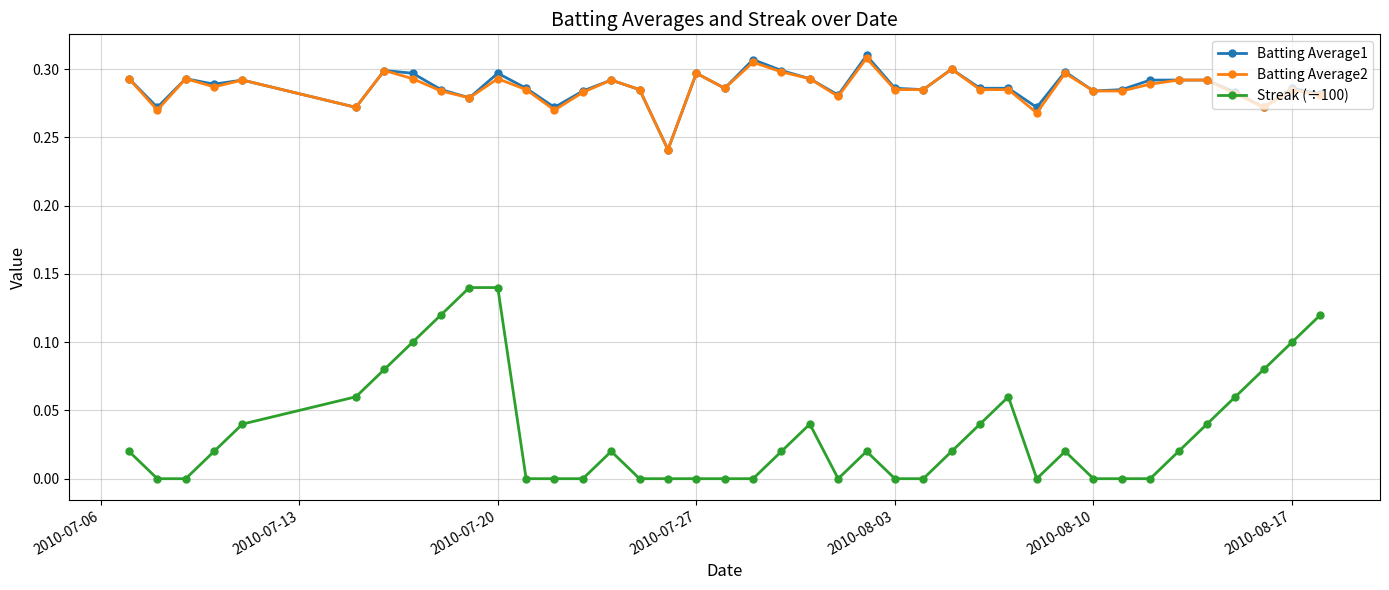

Which series has the widest spread of values?

Streak (÷100)